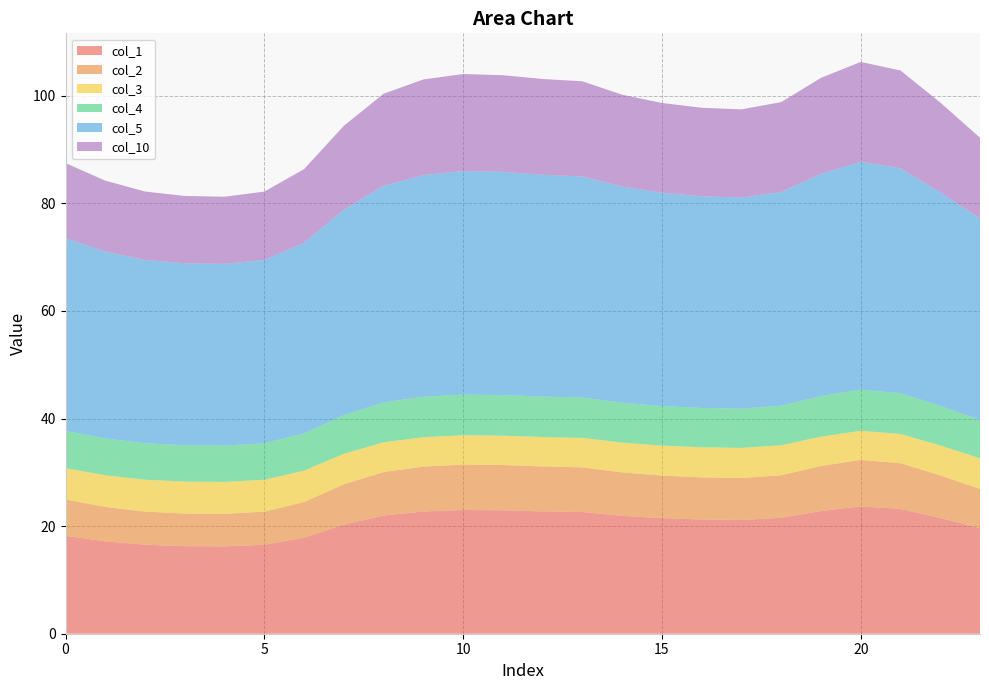

Reading left to right, extract all data points from this chart.

col_1: 18.2	17.2	16.5	16.3	16.2	16.5	17.8	20.3	22.0	22.7	23.0	22.9	22.7	22.6	21.9	21.5	21.2	21.1	21.5	22.8	23.7	23.2	21.5	19.6
col_2: 6.8	6.4	6.2	6.1	6.1	6.2	6.6	7.5	8.1	8.3	8.4	8.4	8.3	8.3	8.1	7.9	7.8	7.8	7.9	8.4	8.6	8.5	7.9	7.3
col_3: 5.8	5.9	5.9	5.9	5.9	5.9	5.8	5.7	5.5	5.5	5.5	5.5	5.5	5.5	5.5	5.6	5.6	5.6	5.6	5.5	5.4	5.4	5.6	5.7
col_4: 6.9	6.8	6.8	6.8	6.8	6.8	6.9	7.2	7.4	7.5	7.6	7.5	7.5	7.5	7.4	7.3	7.3	7.3	7.4	7.5	7.6	7.6	7.3	7.1
col_5: 35.8	34.7	34.1	33.8	33.8	34.1	35.4	38.2	40.3	41.2	41.6	41.5	41.2	41.1	40.2	39.7	39.3	39.2	39.7	41.3	42.4	41.8	39.7	37.4
col_10: 14.0	13.2	12.7	12.5	12.5	12.7	13.7	15.6	17.1	17.8	18.0	18.0	17.8	17.7	17.1	16.7	16.5	16.4	16.7	17.9	18.6	18.2	16.7	15.0